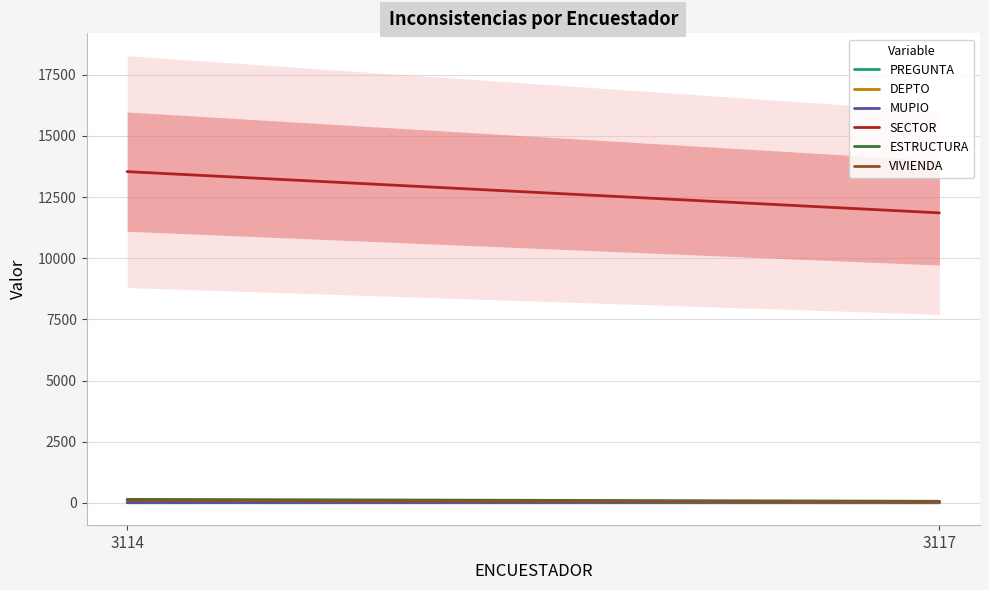

Between 3114 and 3117, which is larger?

3114